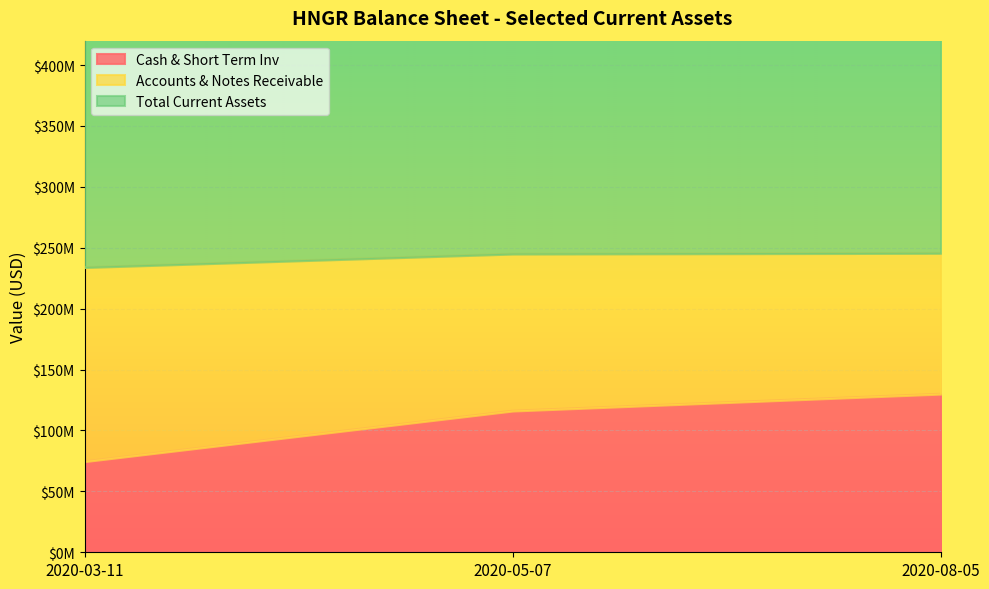

Where is Cash & Short Term Inv nearest to the value 102136000?

2020-05-07